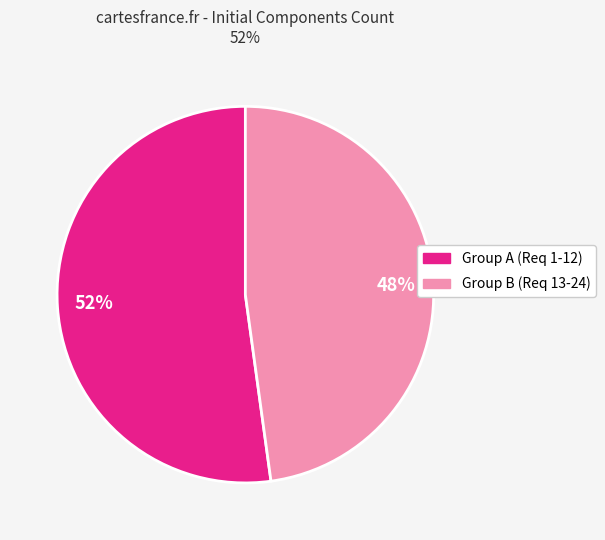

Rank the categories by value from lowest to highest.

48%, 52%